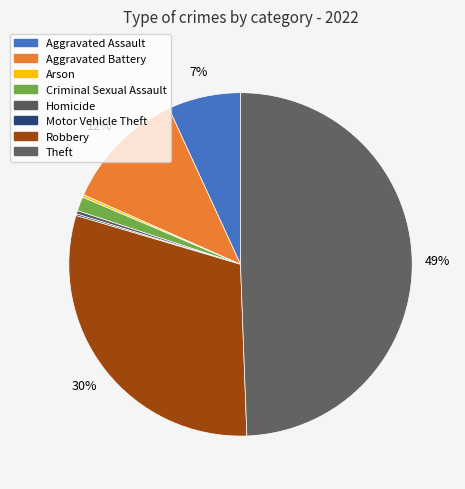

Between Aggravated Assault and Arson, which is larger?

Aggravated Assault